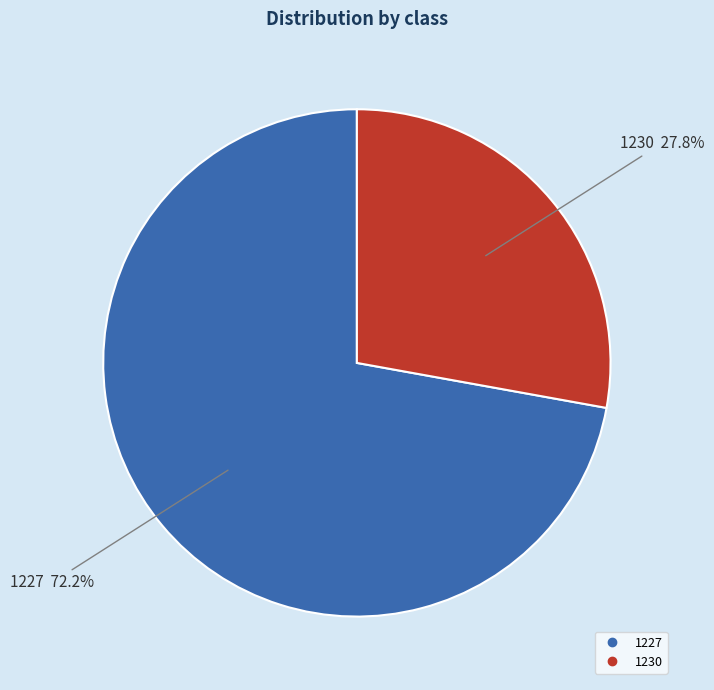

Is it true that 1227 is 84% of the pie?

False